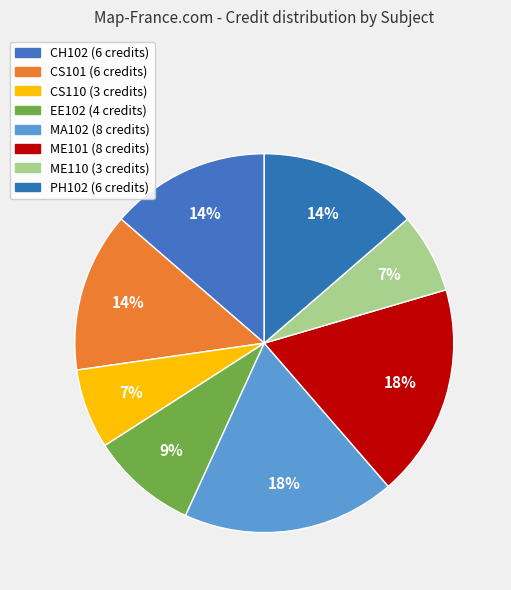

Approximately how many times larger is the value at EE102 compared to PH102?

0.7